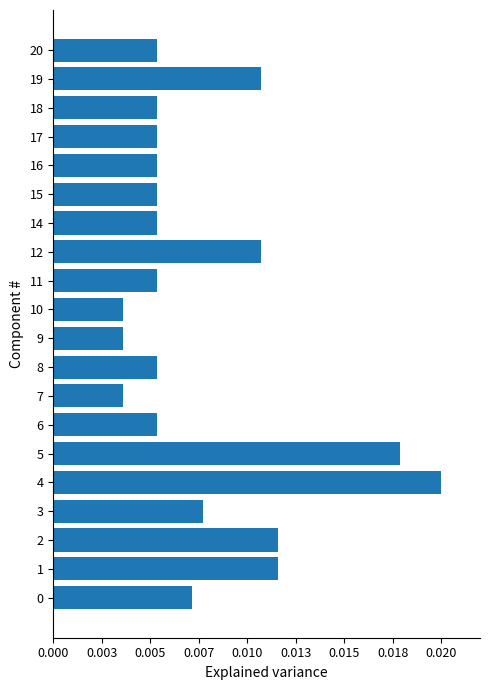

How many bars are there in total?

20